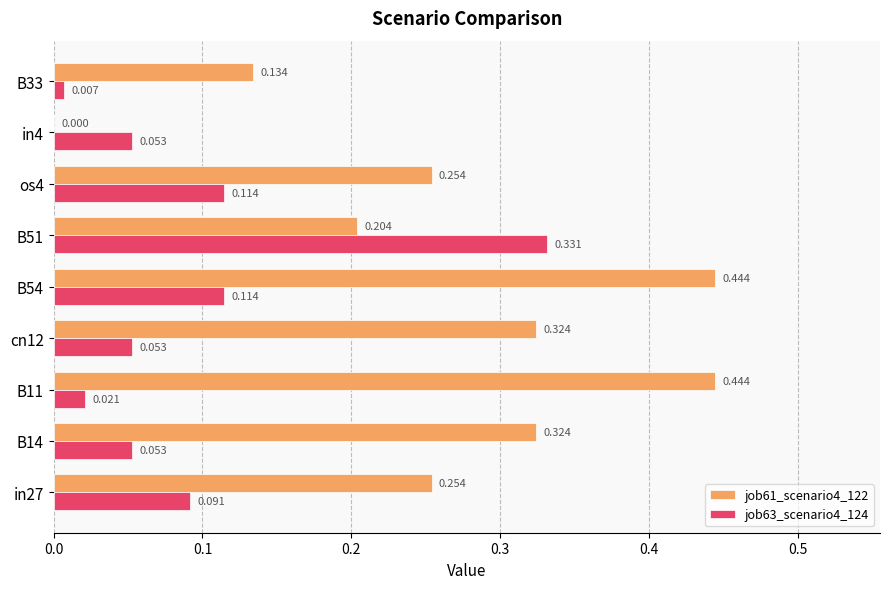

At which label is job61_scenario4_122 closest to 0?

in4